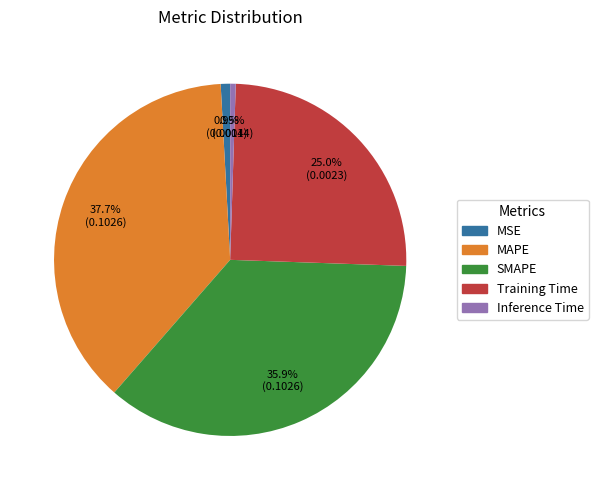

Which slice is the largest?

MAPE